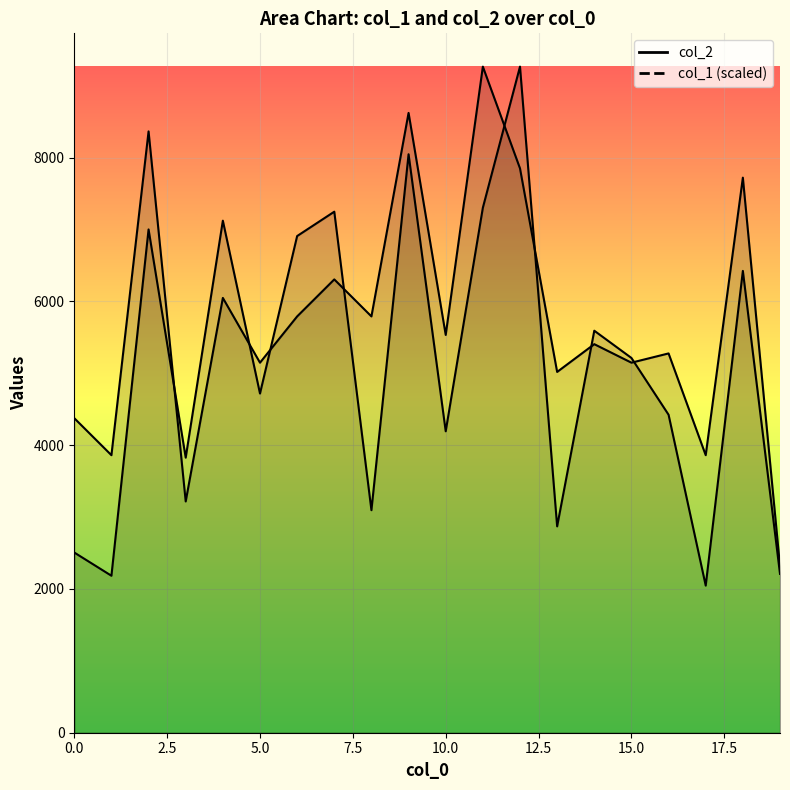

Which series has the widest spread of values?

col_2